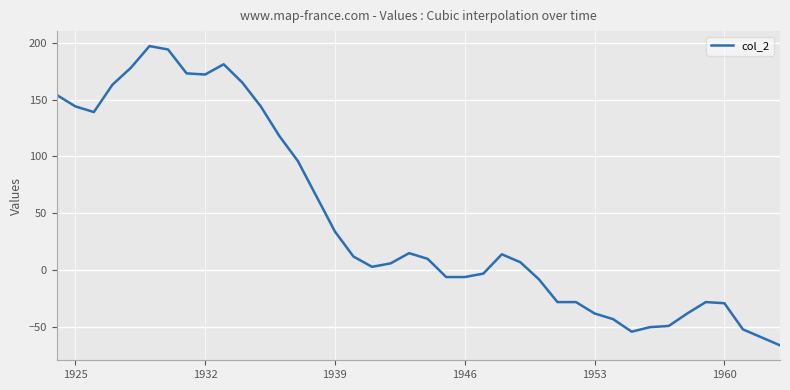

What is the maximum value shown in the chart?

197